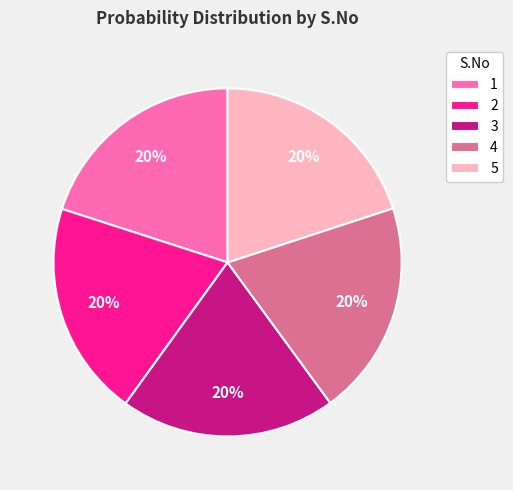

Combined, do 2 and 4 account for over 50%?

No